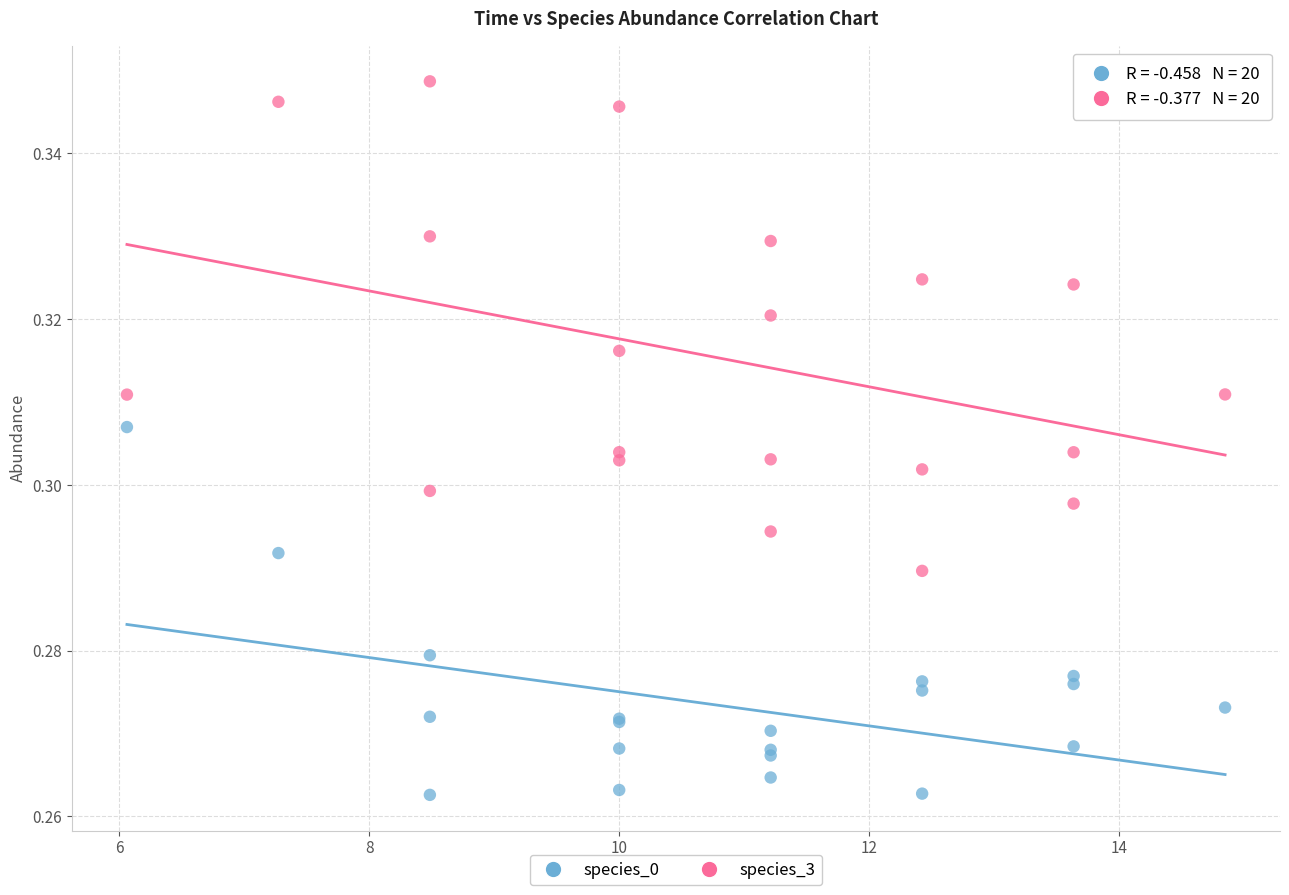

Which series has the widest spread of Y values?

species_3